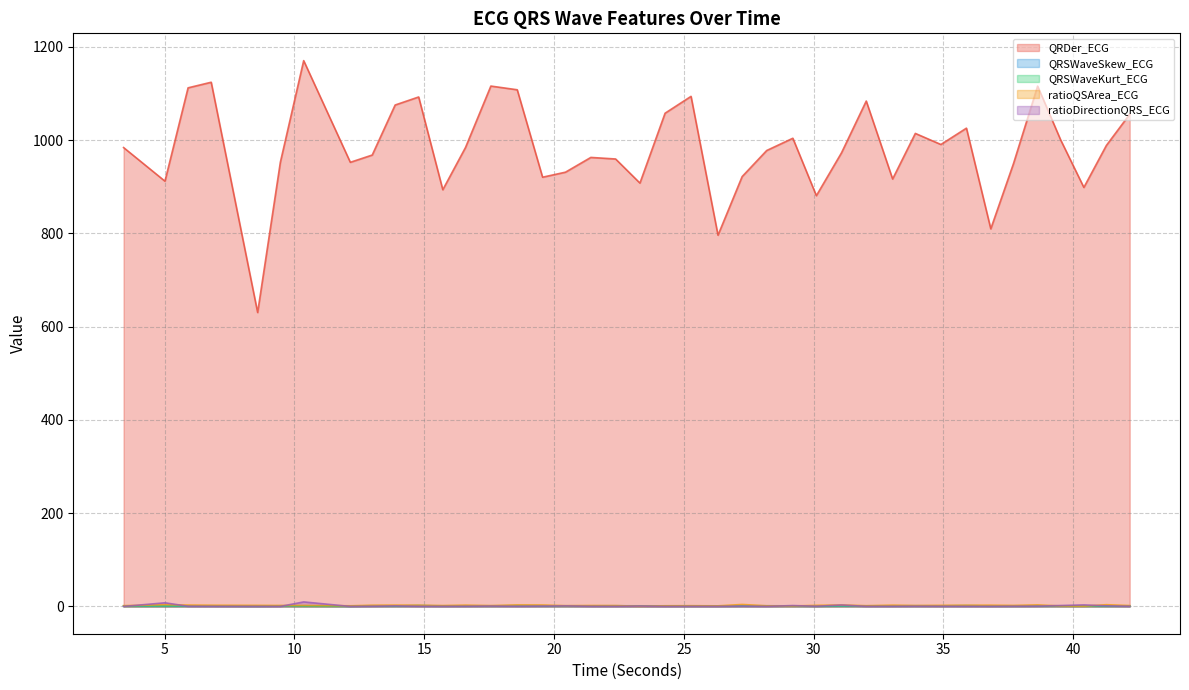

Which series has the largest range (max minus min)?

QRDer_ECG